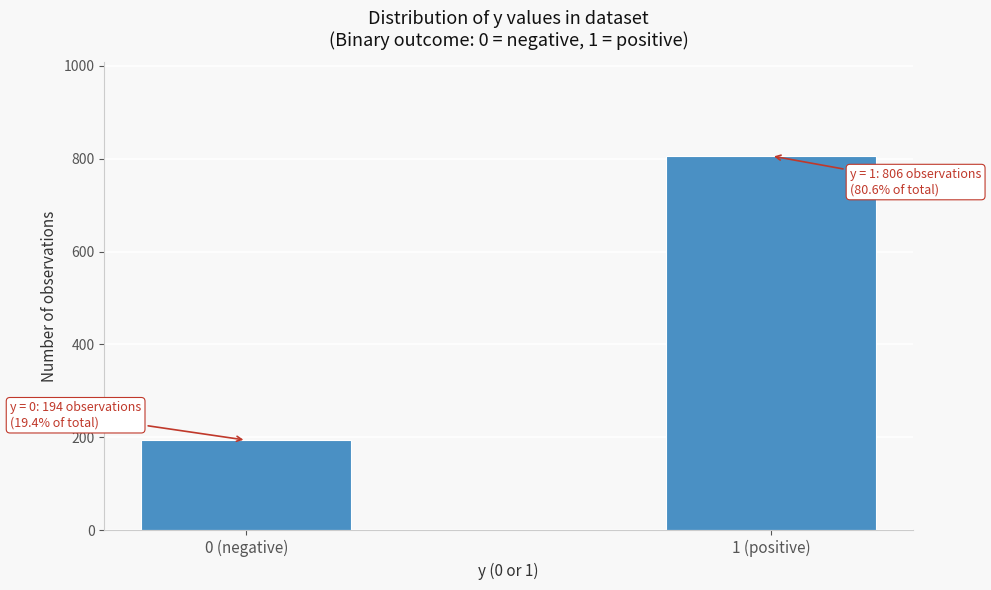

Reading left to right, extract all data points from this chart.

0 (negative)=194	1 (positive)=806